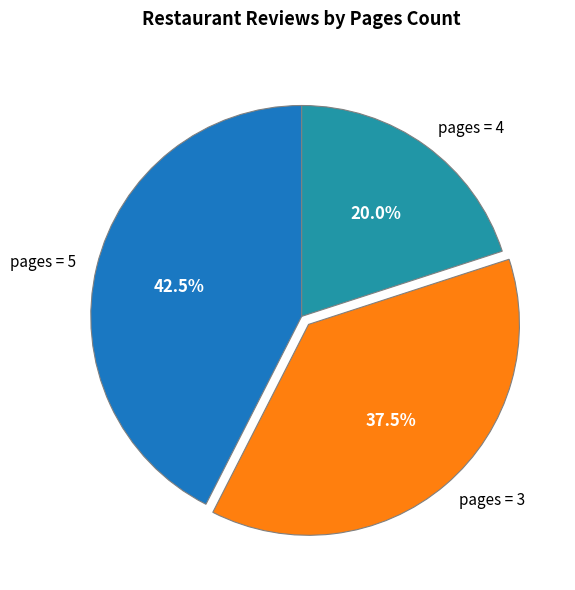

Rank the categories by value from highest to lowest.

pages = 5, pages = 3, pages = 4